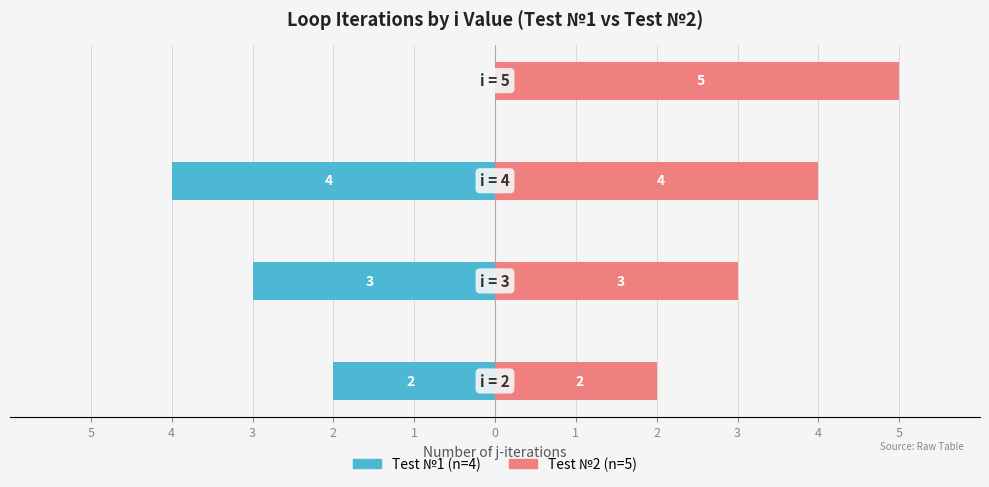

Reading left to right, extract all data points from this chart.

Test №1 (n=4): -2	-3	-4	0
Test №2 (n=5): 2	3	4	5